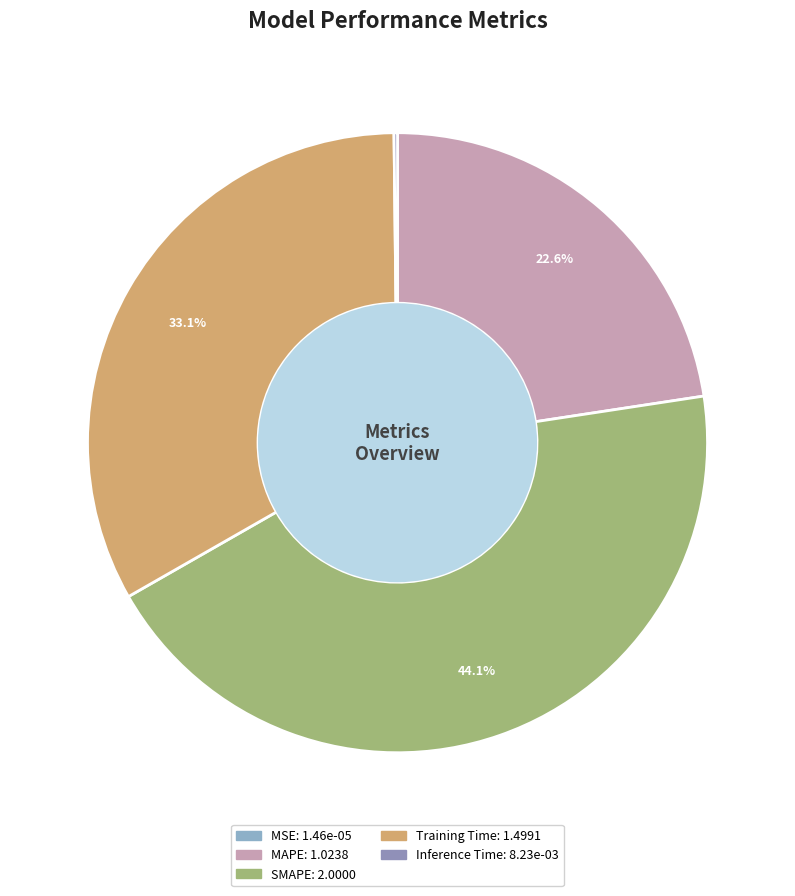

Which category has the smallest portion of the pie?

MSE